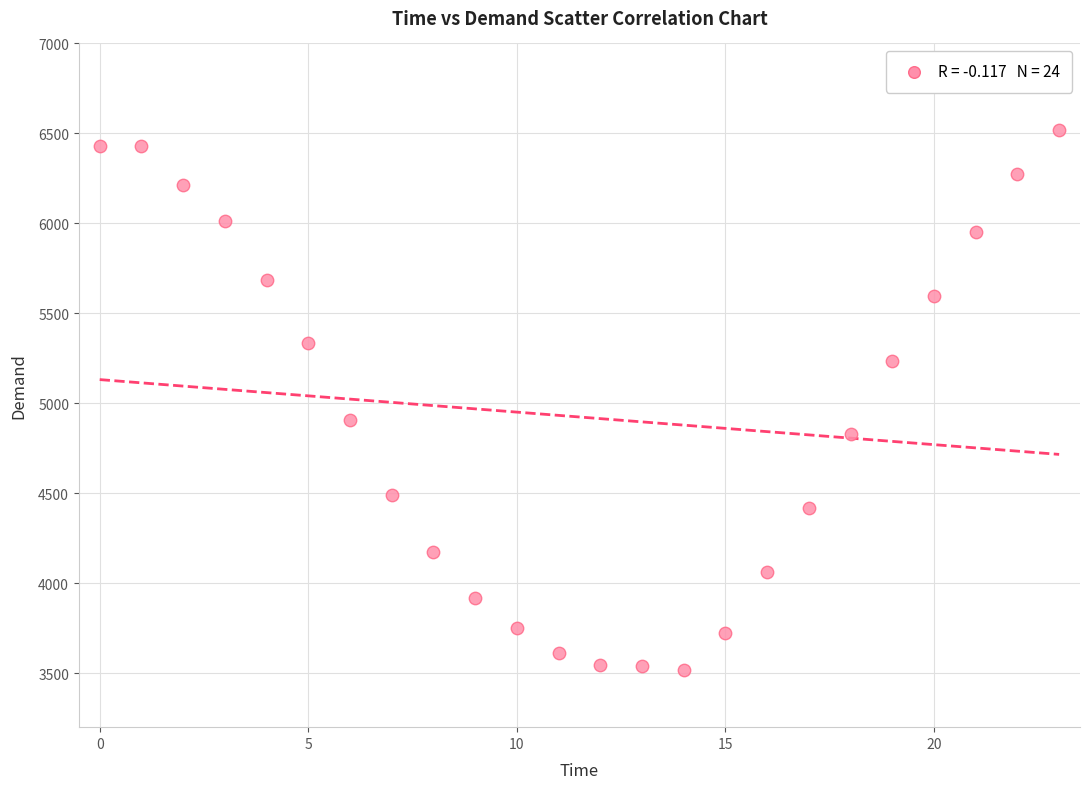

What Y value in the scatter plot is closest to 5020?

4907